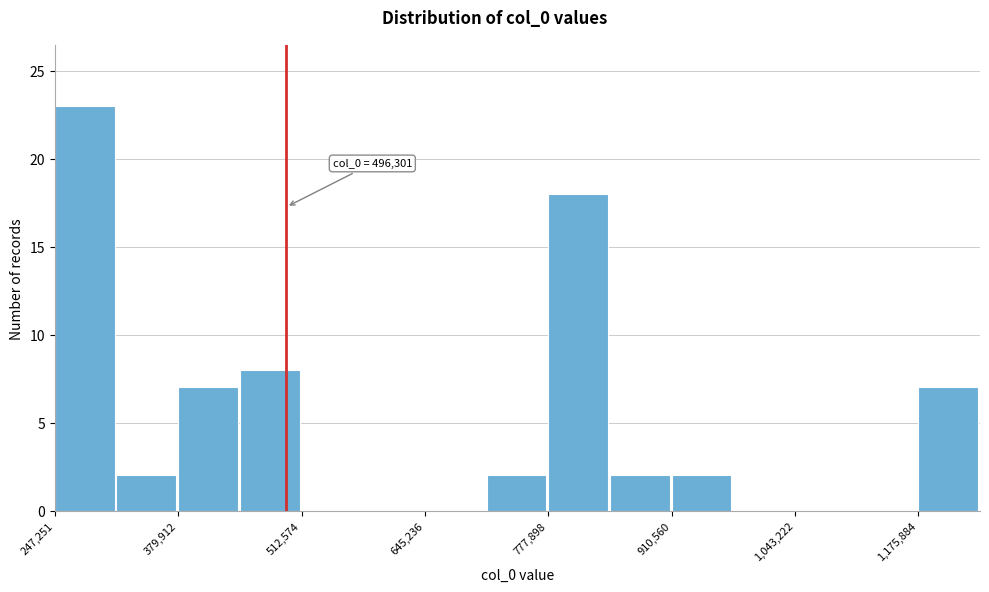

Around what value on the x-axis is the tallest bar? Give the approximate position of its centre, as read against the axis.

280000